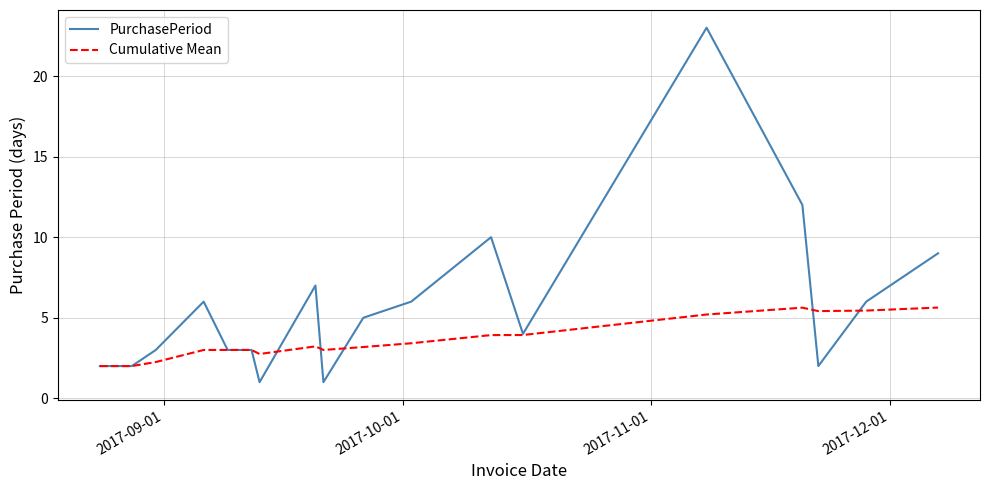

Which series has the widest spread of values?

PurchasePeriod